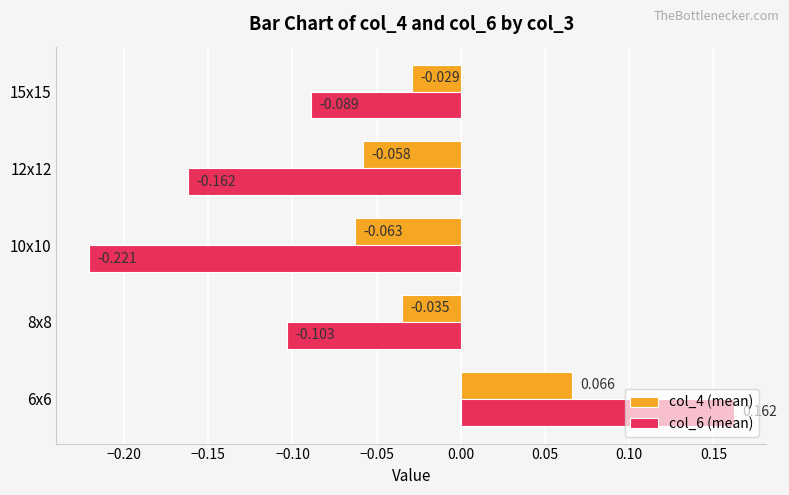

Is the value of col_6 (mean) at 8x8 greater than the value of col_4 (mean) at 10x10?

No